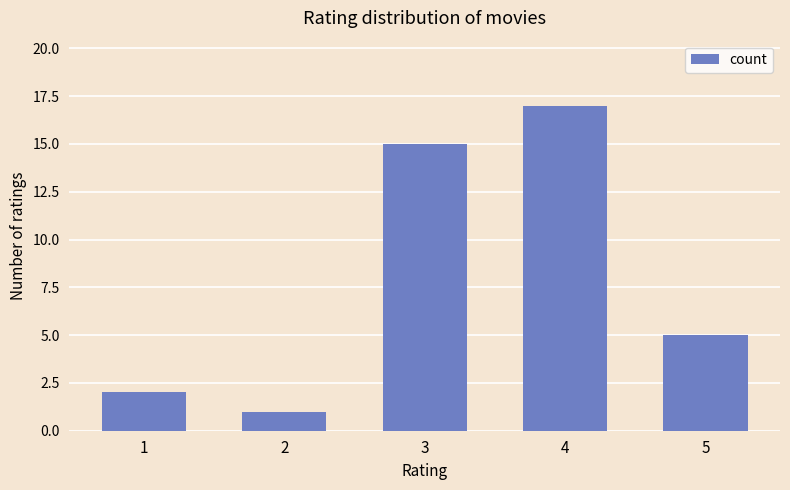

How many data points does each series have?

5